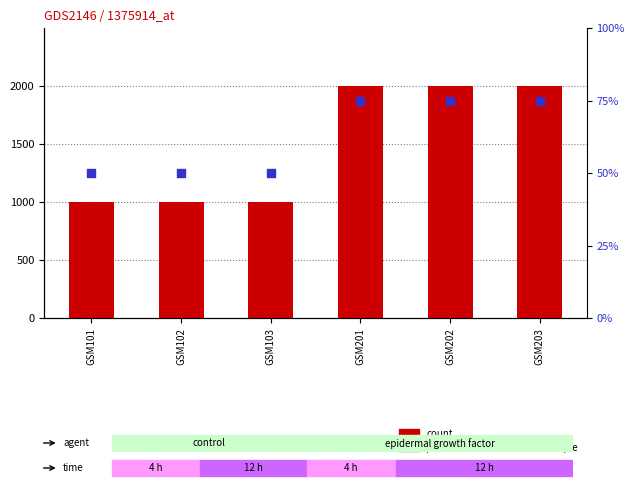

What is the total value across all series at GSM202?

77